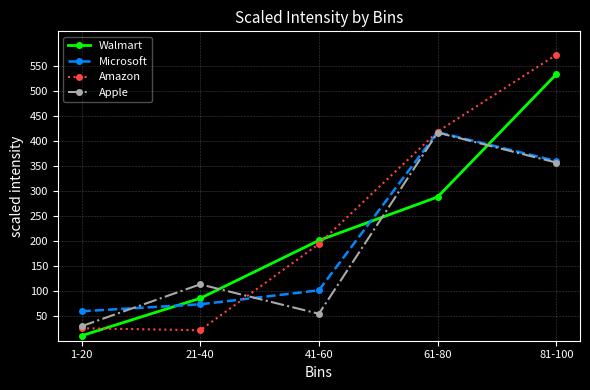

What are all the series names shown in the legend?

Walmart, Microsoft, Amazon, Apple